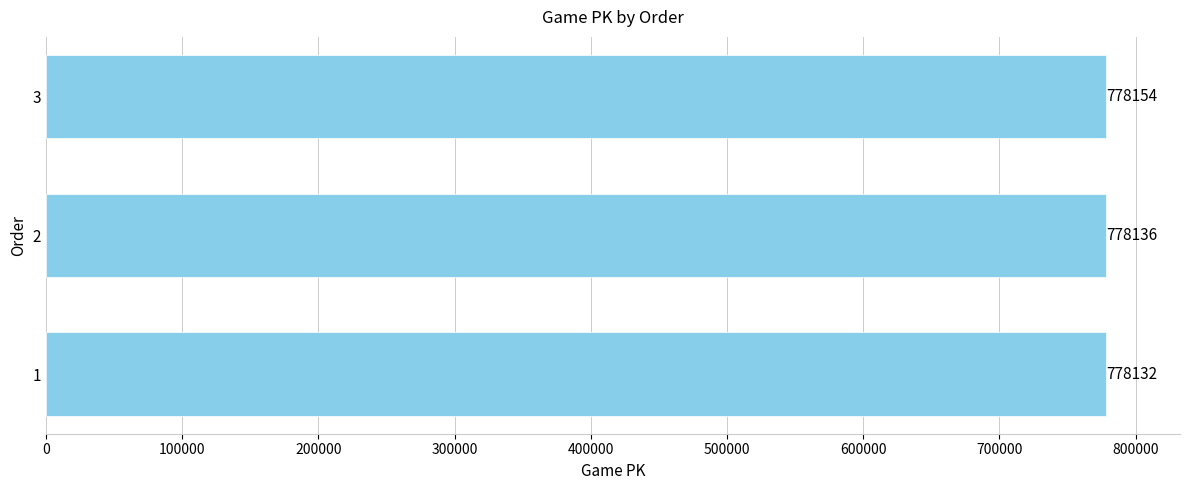

How many bars are there in total?

3